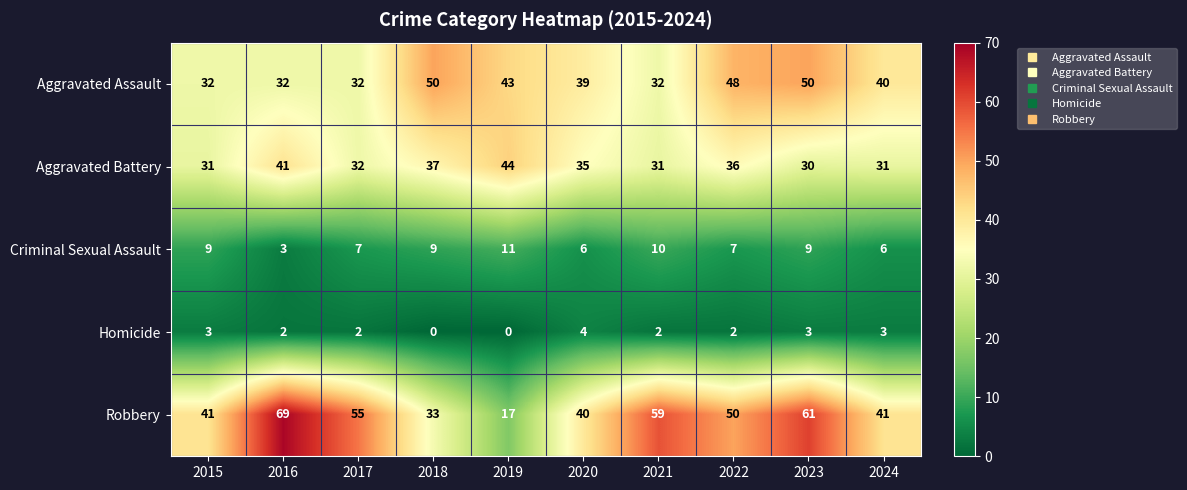

What is the total value across all series at 2024?

121